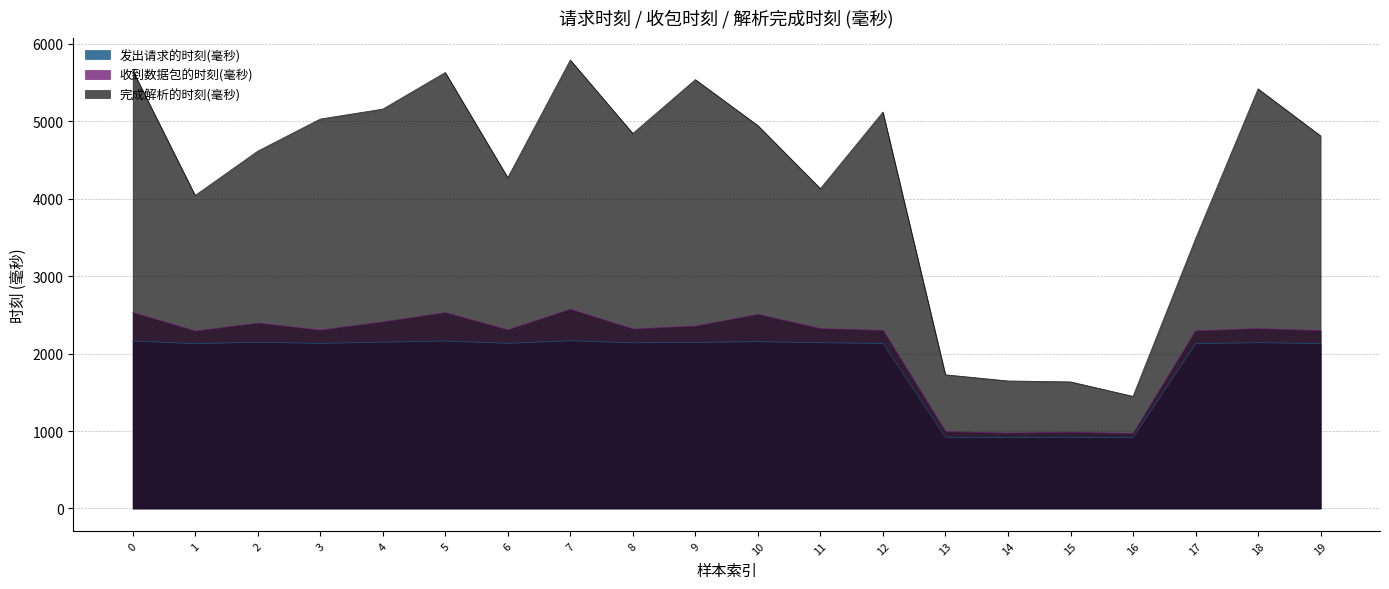

How many interior local valleys does the 完成解析的时刻(毫秒) series have?

5